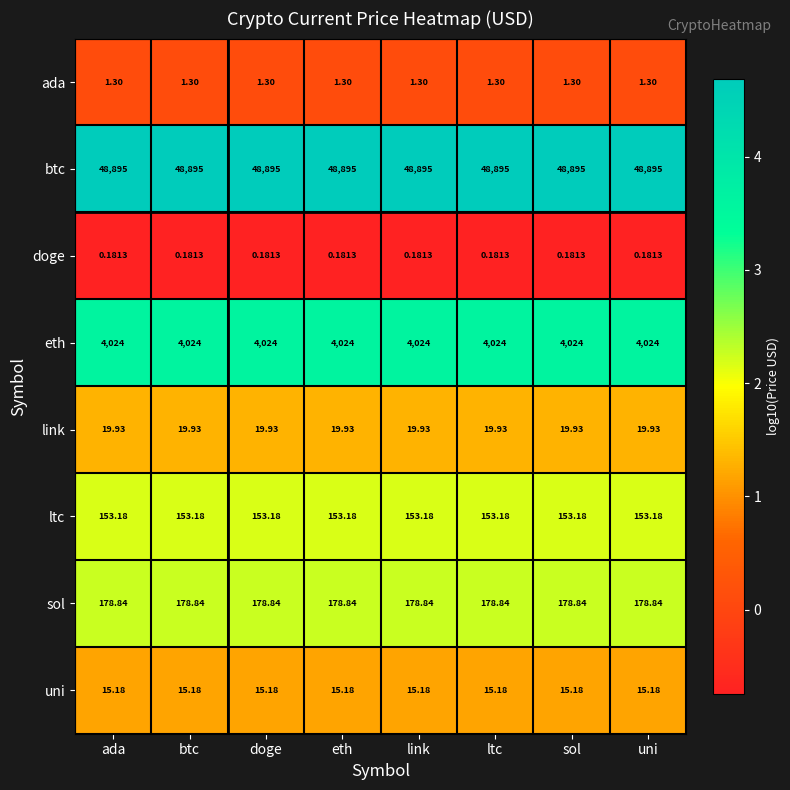

List the series in order of their peak value, lowest first.

doge, ada, uni, link, ltc, sol, eth, btc